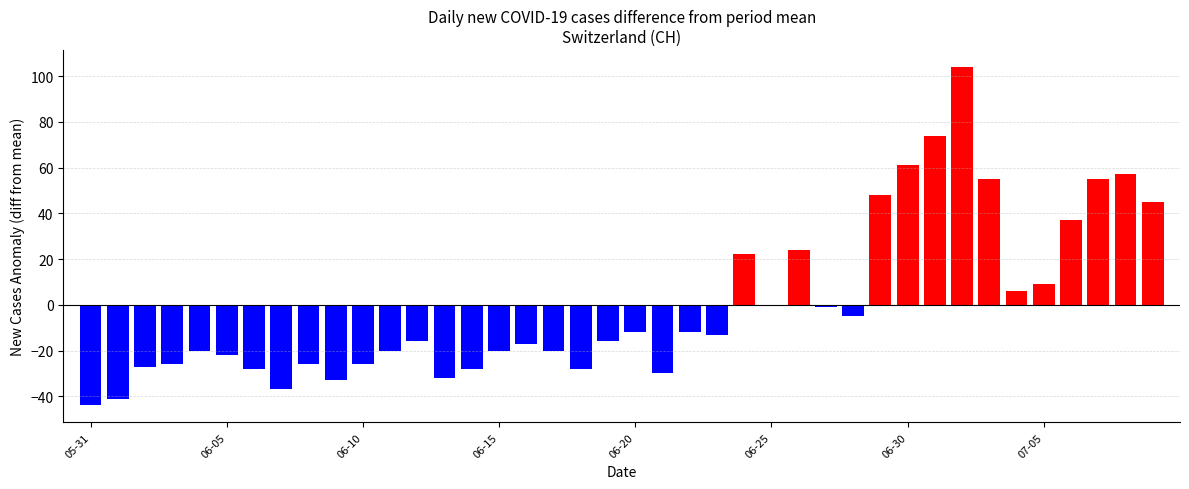

Reading left to right, list all the values displayed in this chart.

-43.9	-40.9	-26.9	-25.9	-19.9	-21.9	-27.9	-36.9	-25.9	-32.9	-25.9	-19.9	-15.9	-31.9	-27.9	-19.9	-16.9	-19.9	-27.9	-15.9	-11.9	-29.9	-11.9	-12.9	22.1	0.1	24.1	-0.9	-4.9	48.1	61.1	74.1	104.1	55.1	6.1	9.1	37.1	55.1	57.1	45.1